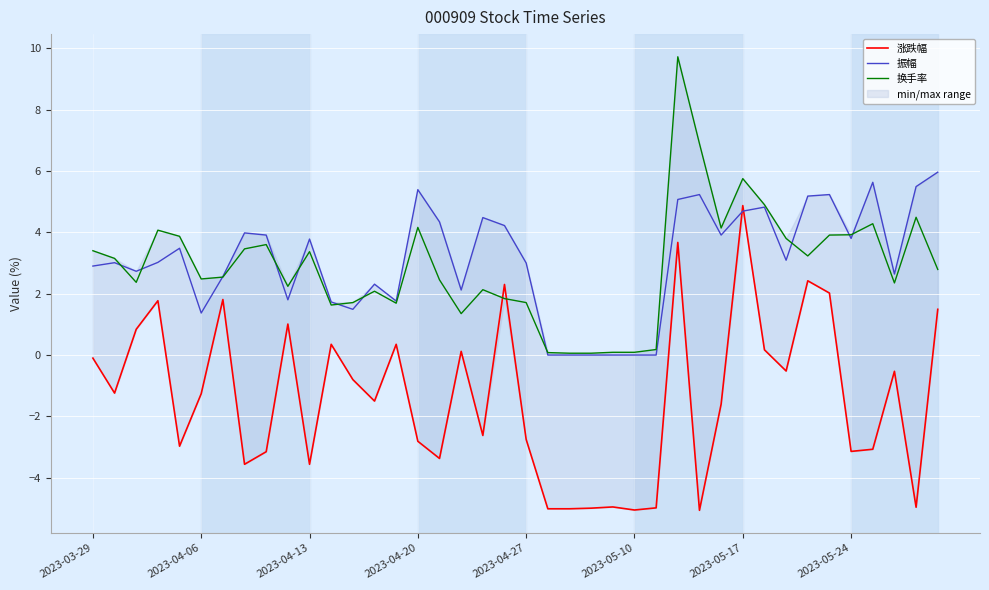

True or false: 振幅 has a value of 3.0 at 2023-04-27.

True